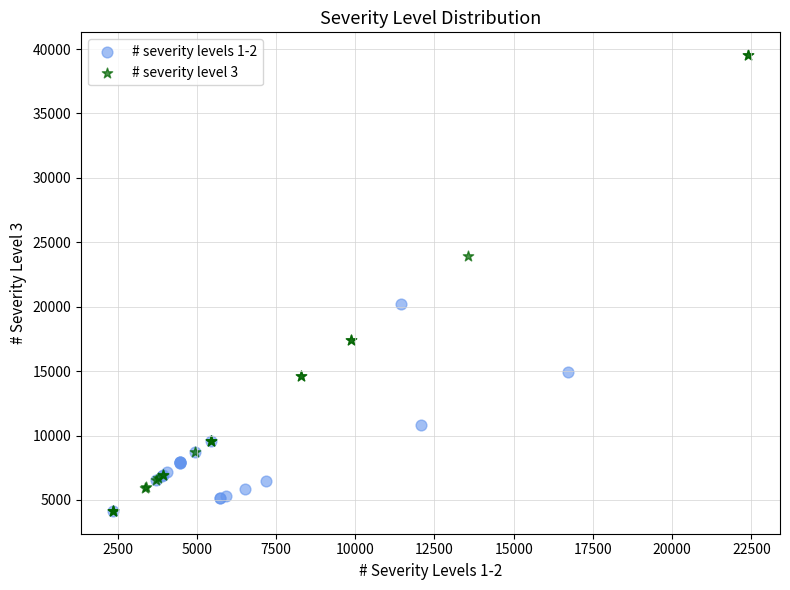

Which series reaches the maximum Y coordinate?

# severity level 3